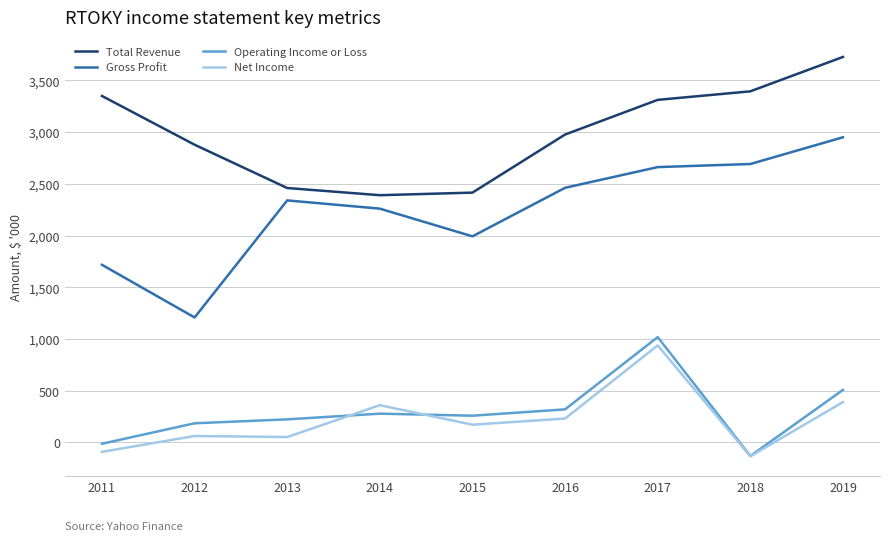

True or false: Net Income and Operating Income or Loss cross at least once.

True